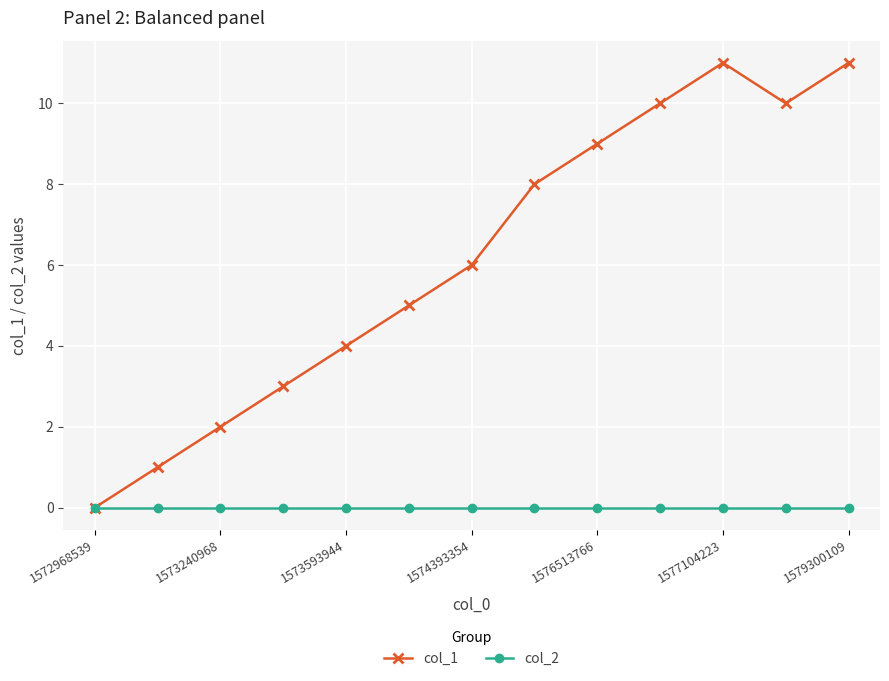

Which series has the largest total across all categories?

col_1